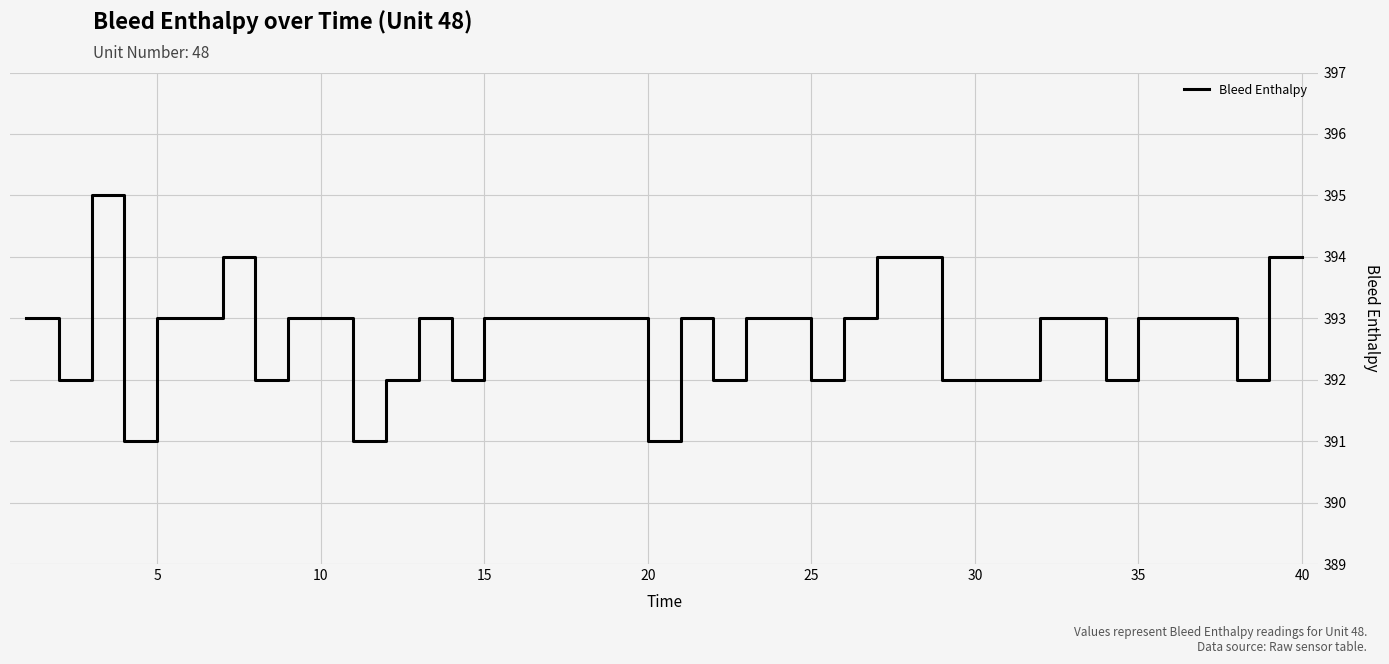

What is the greatest value displayed?

395